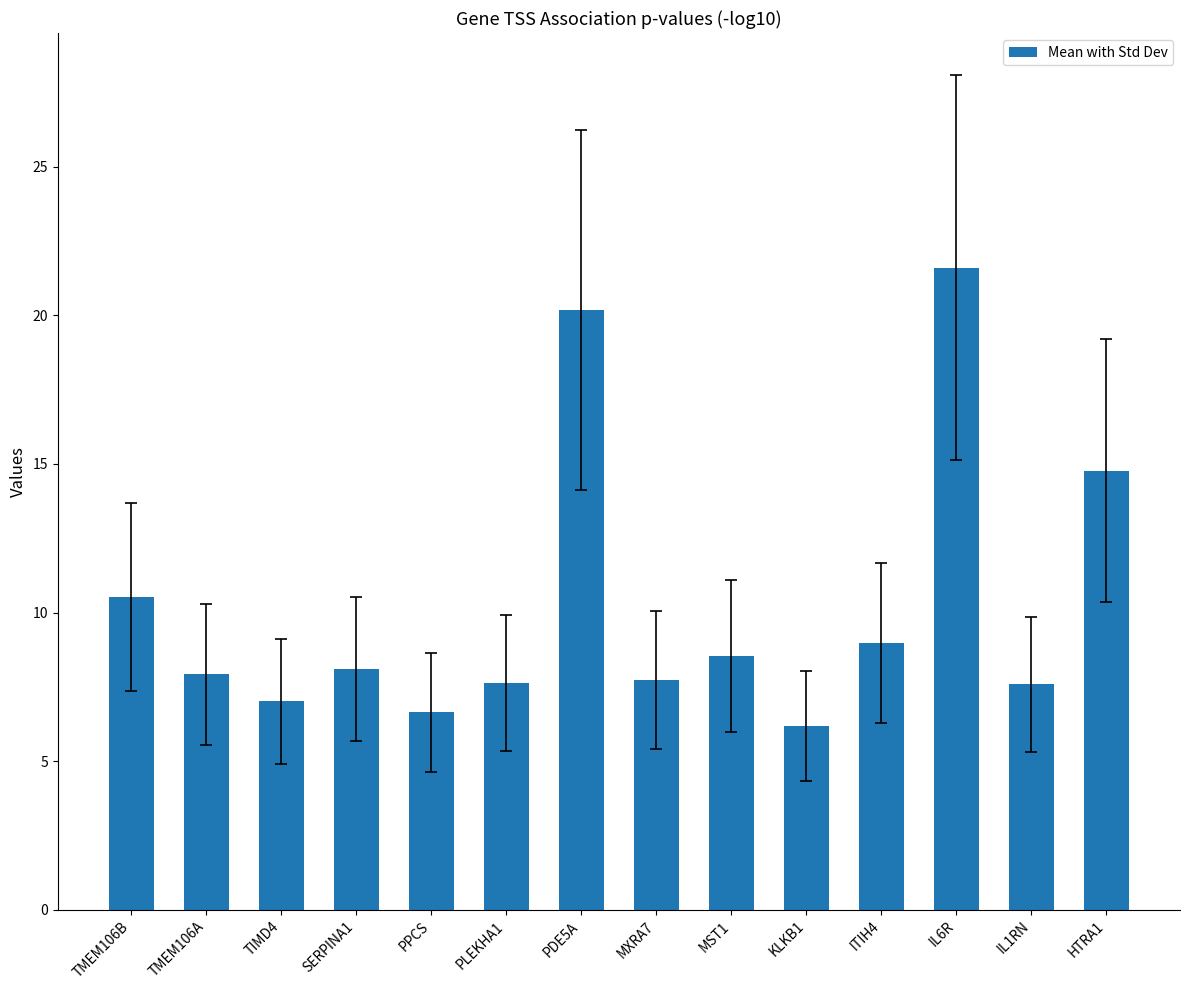

Which has a higher value, TIMD4 or MST1?

MST1